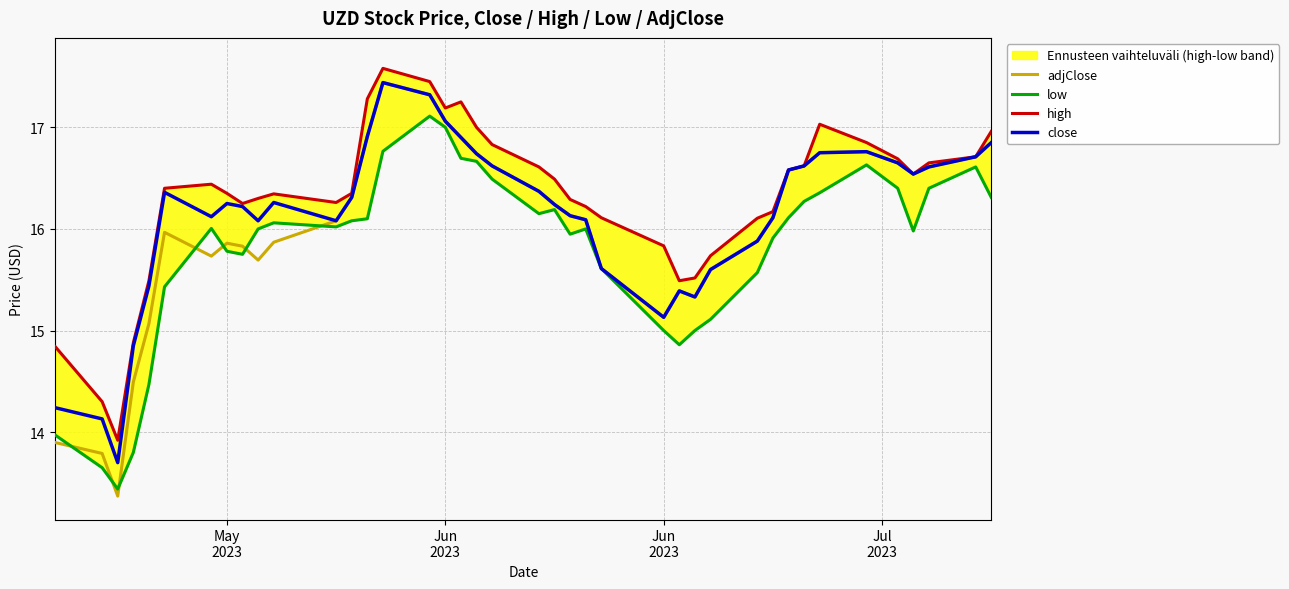

Does the chart have visible grid lines?

Yes